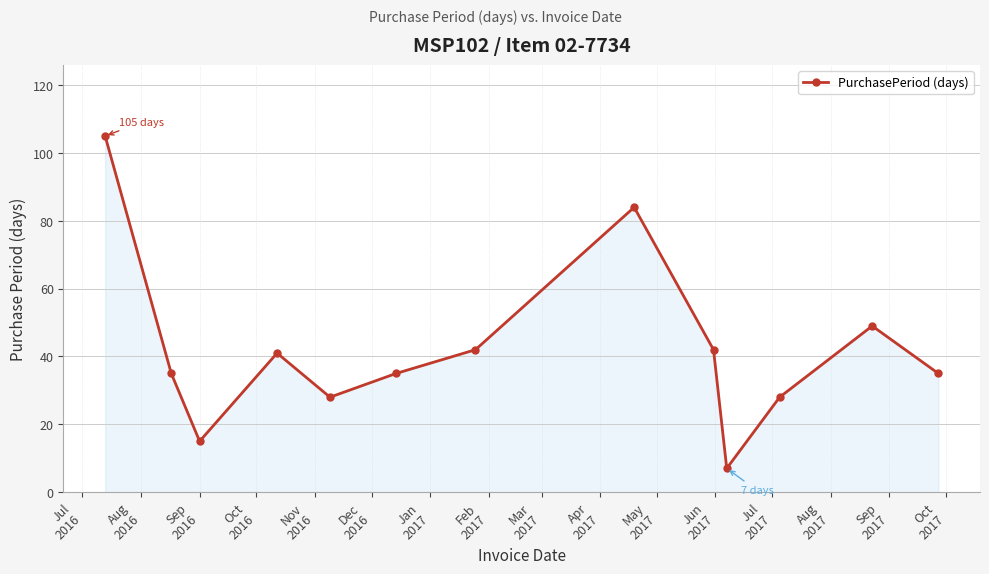

How many points are higher than both their immediate neighbors (excluding endpoints)?

3